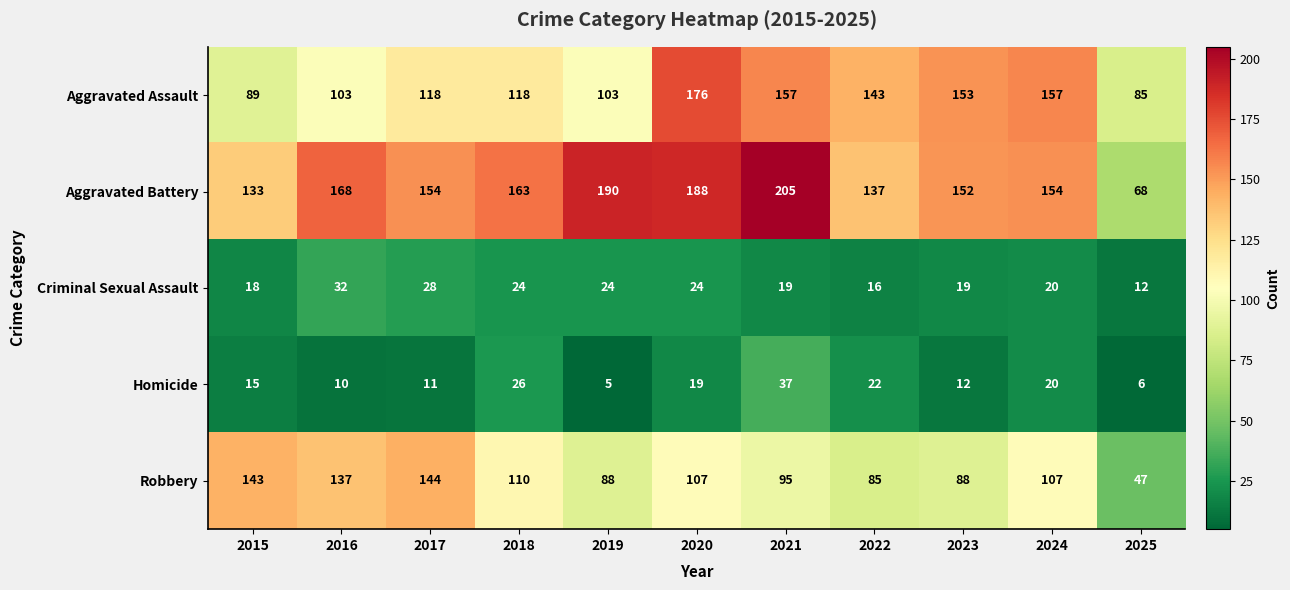

What is the minimum value shown in the chart?

5